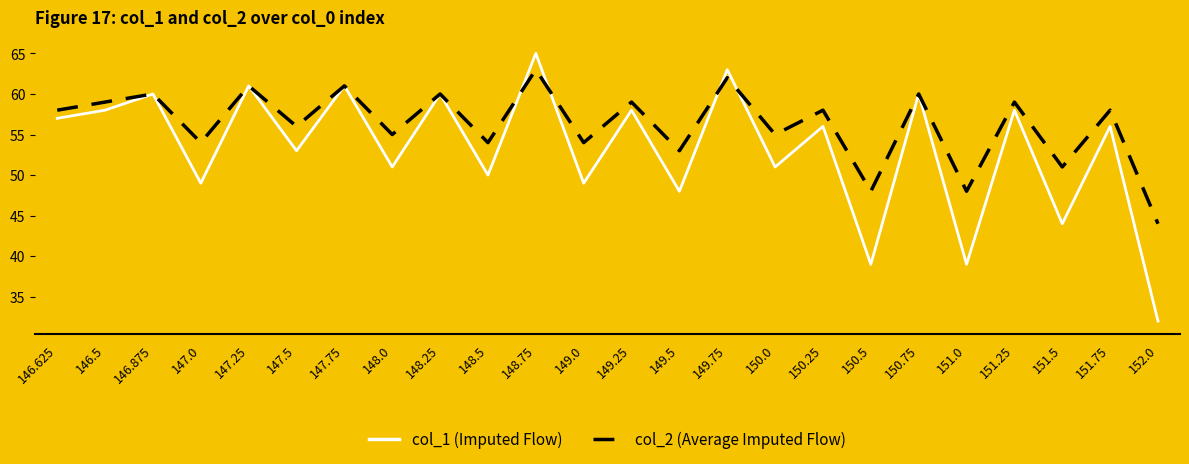

What is the difference between the highest and lowest values at 149.25?

1